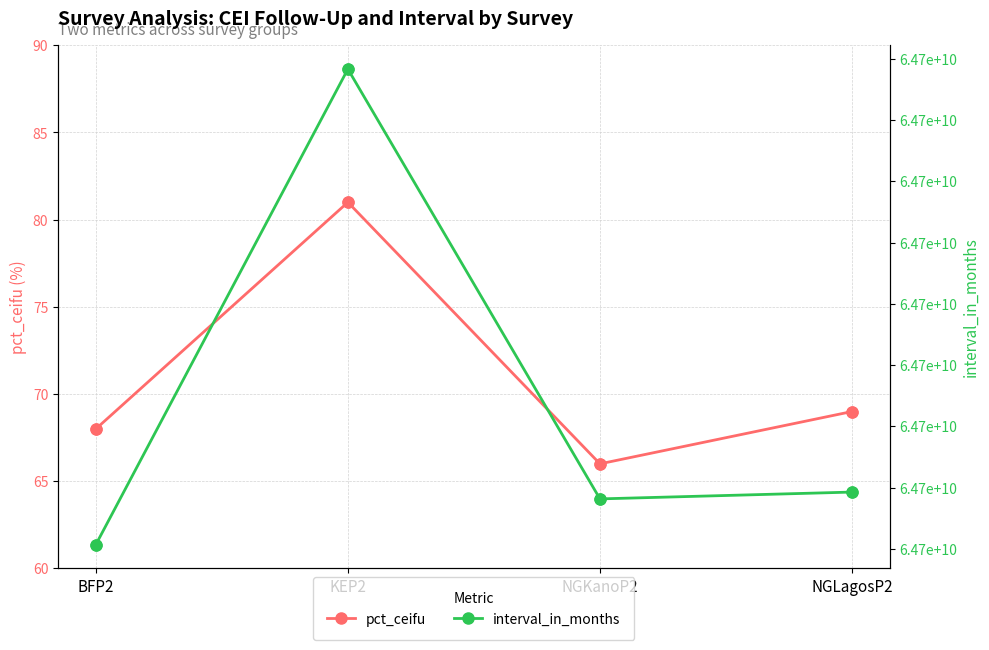

What are all the series names shown in the legend?

pct_ceifu, interval_in_months